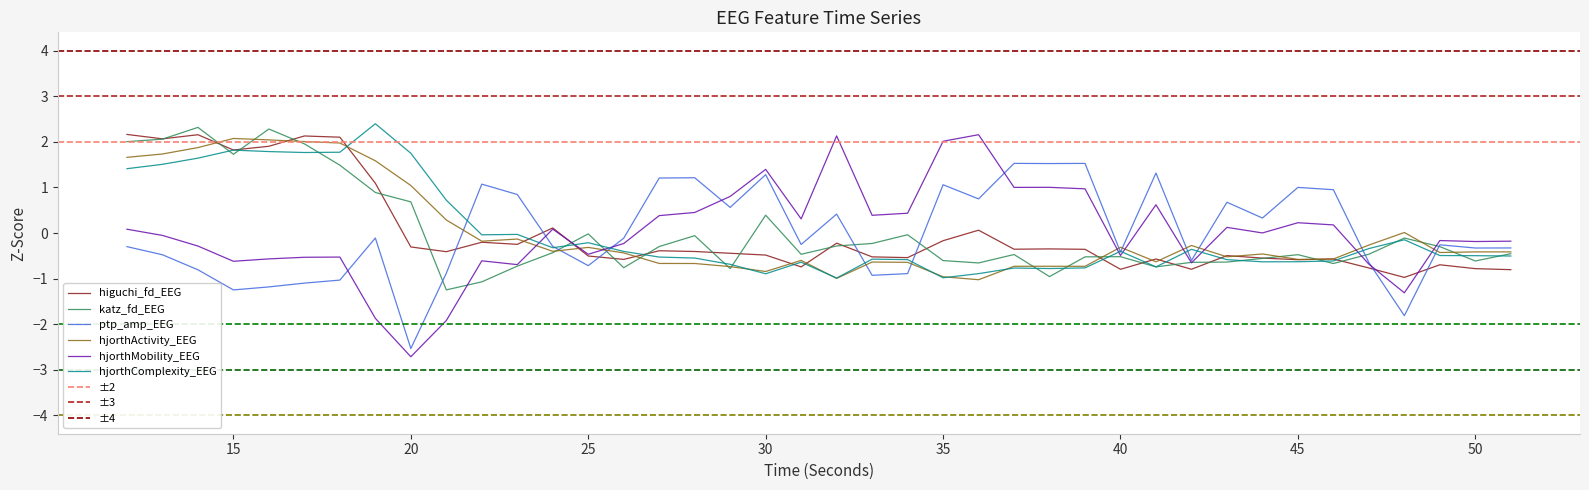

Is the value of hjorthActivity_EEG at 33 greater than the value of higuchi_fd_EEG at 39?

No